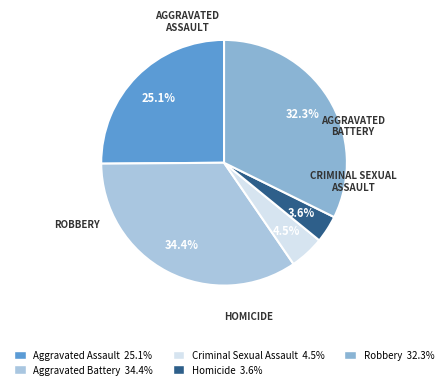

Count the number of slices in the pie.

5